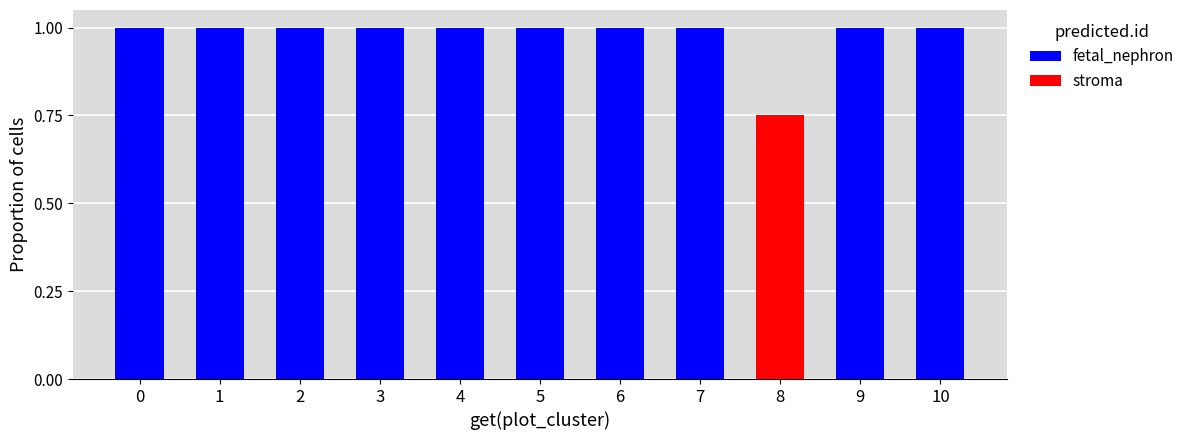

What is the difference between the maximum and minimum values in the fetal_nephron series?

0.8